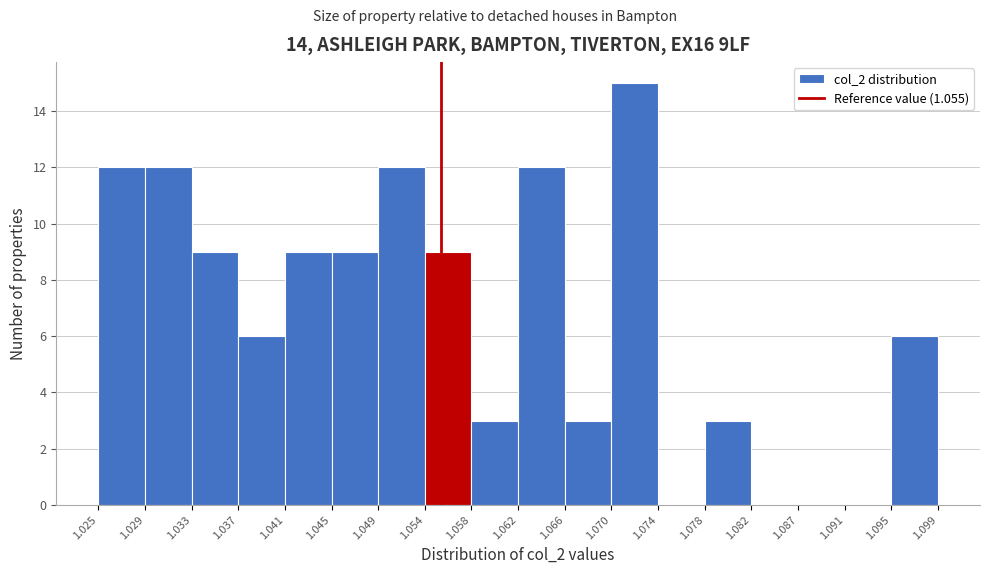

Over which range of the x-axis is the bar tallest?

1.070 to 1.074